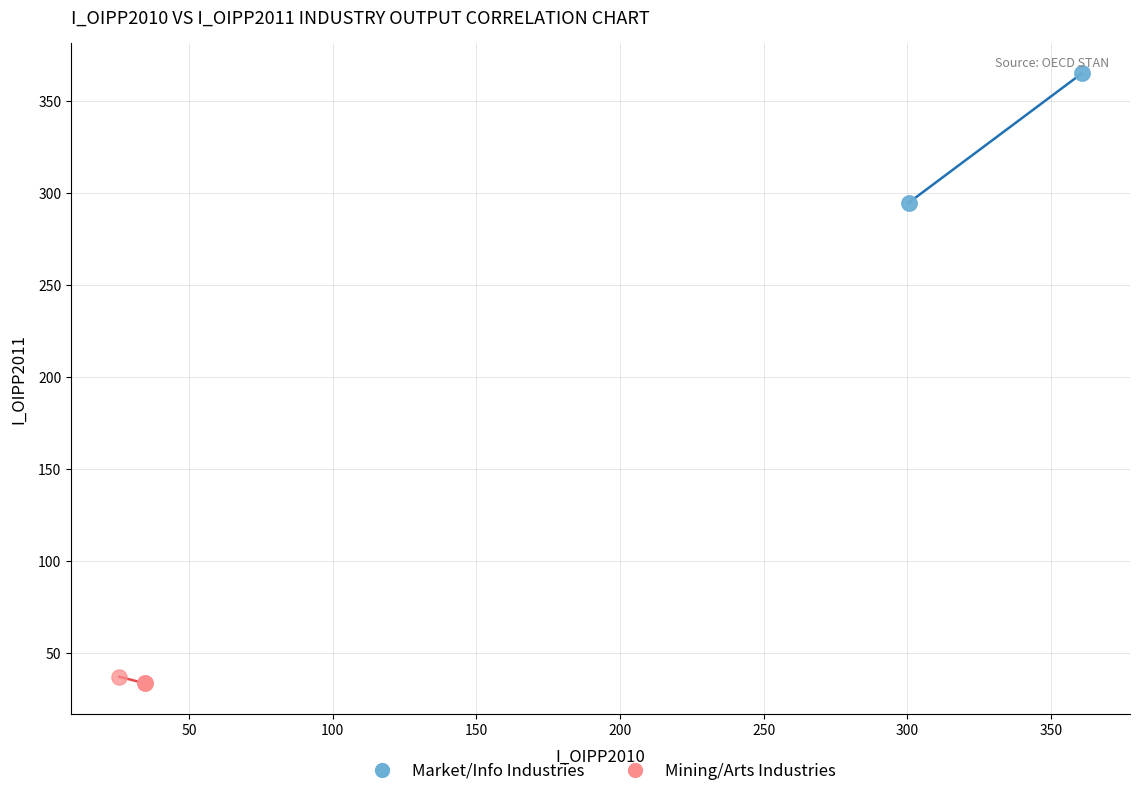

Which series has the widest spread of Y values?

Market/Info Industries